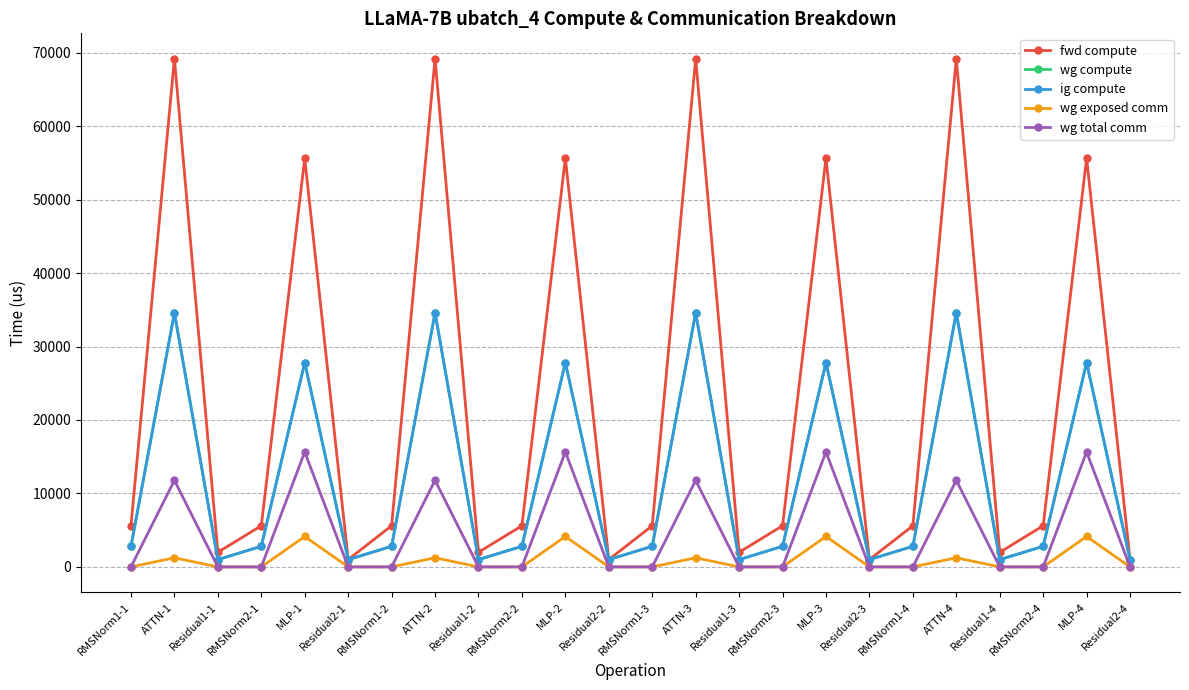

True or false: wg exposed comm has more than 2 points higher than both neighbors.

True